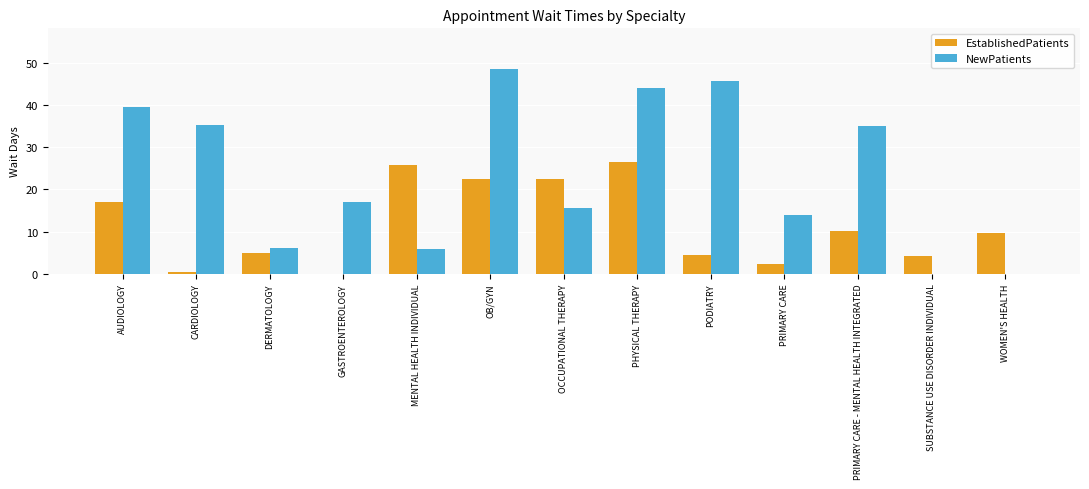

Is the value of NewPatients at GASTROENTEROLOGY greater than the value of EstablishedPatients at PODIATRY?

Yes